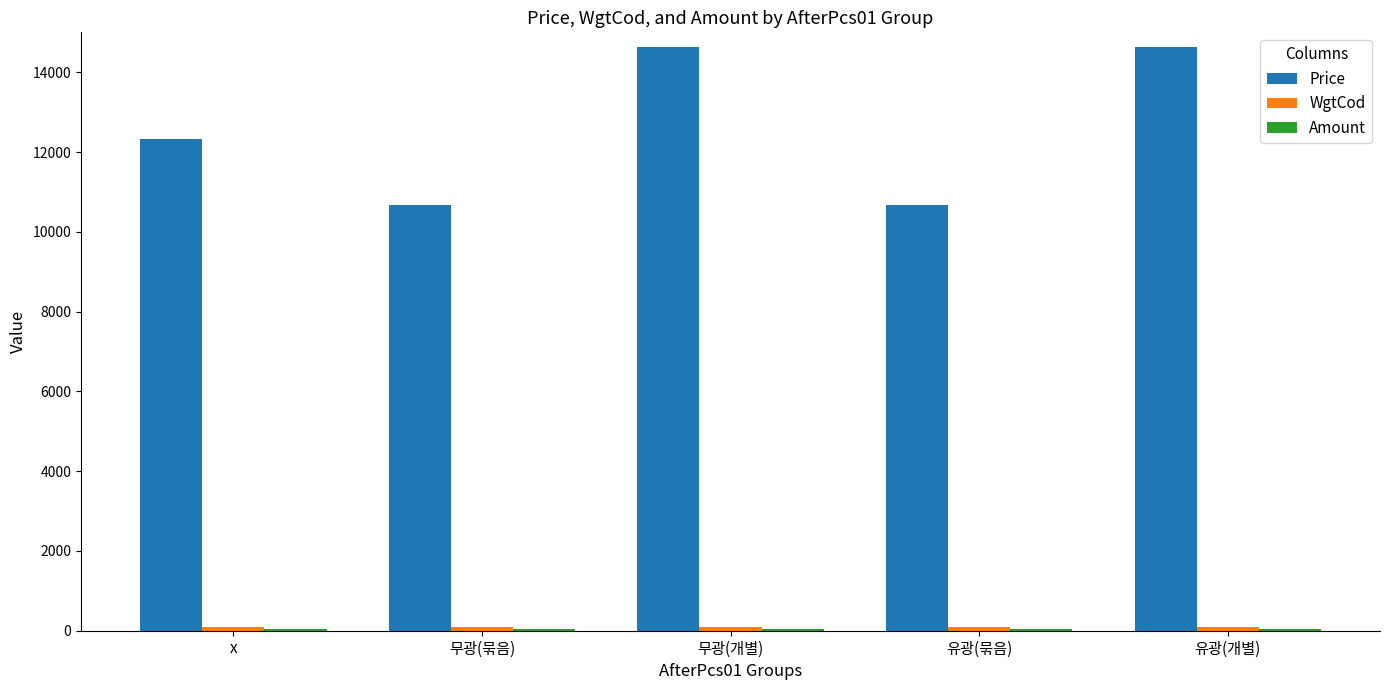

What is the difference between the second highest and second lowest values in the Price series?

3960